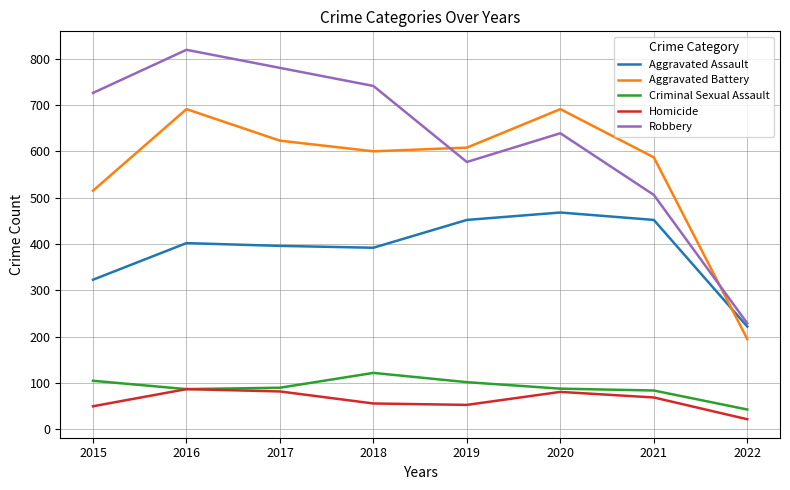

What is the average value of the Aggravated Assault series?

388